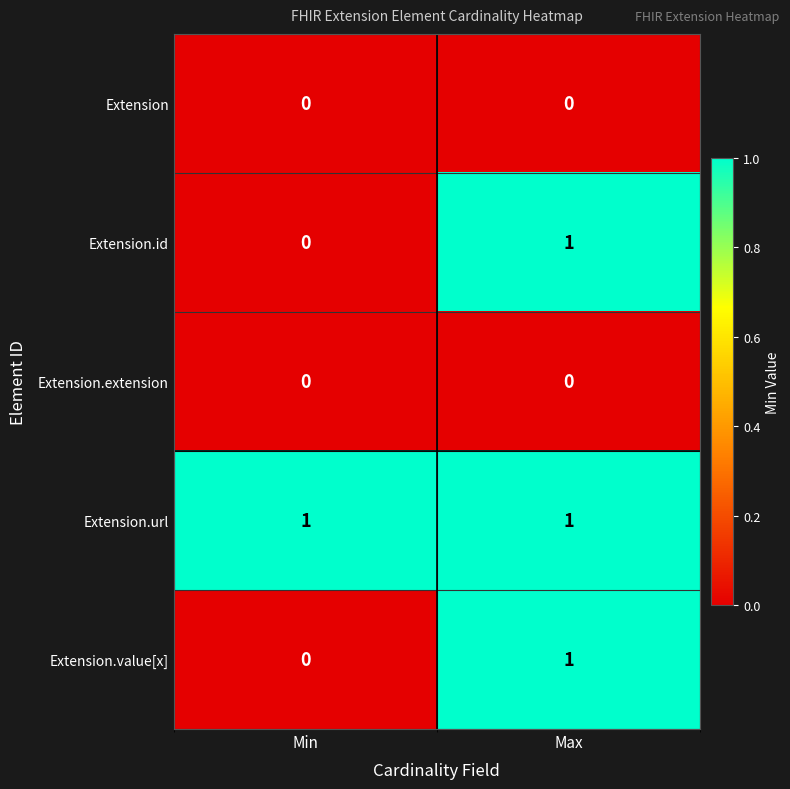

How many distinct data groups are displayed?

5